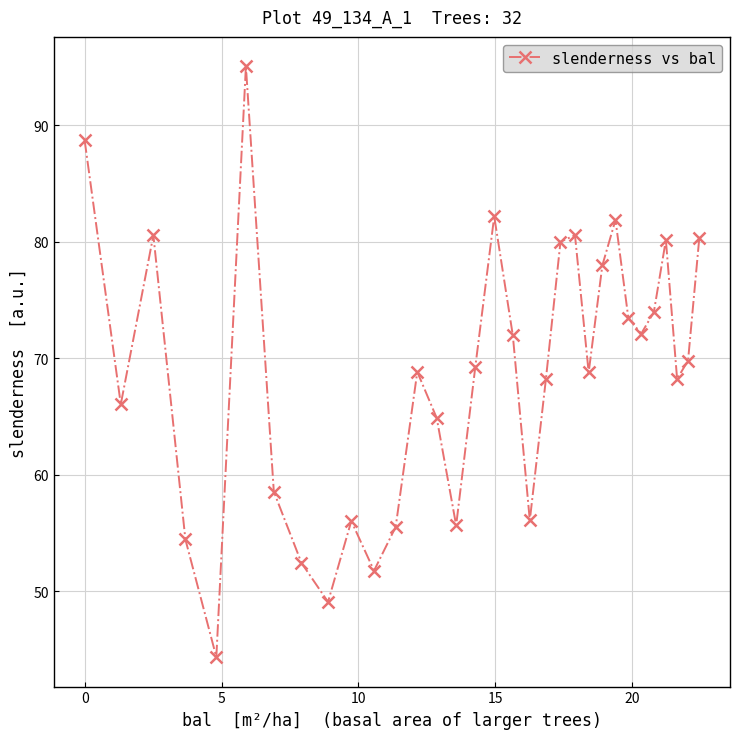

What is the value of the 32nd point from the left?

80.3